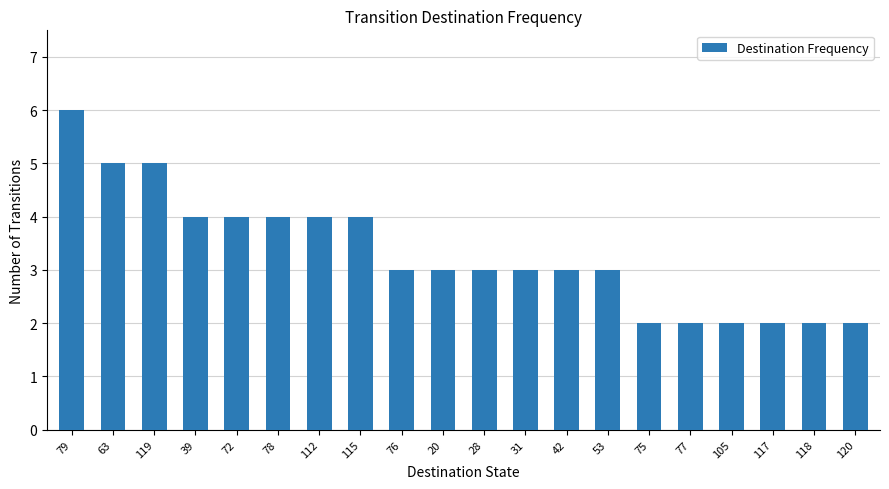

The value at 76 is 3. True or false?

True